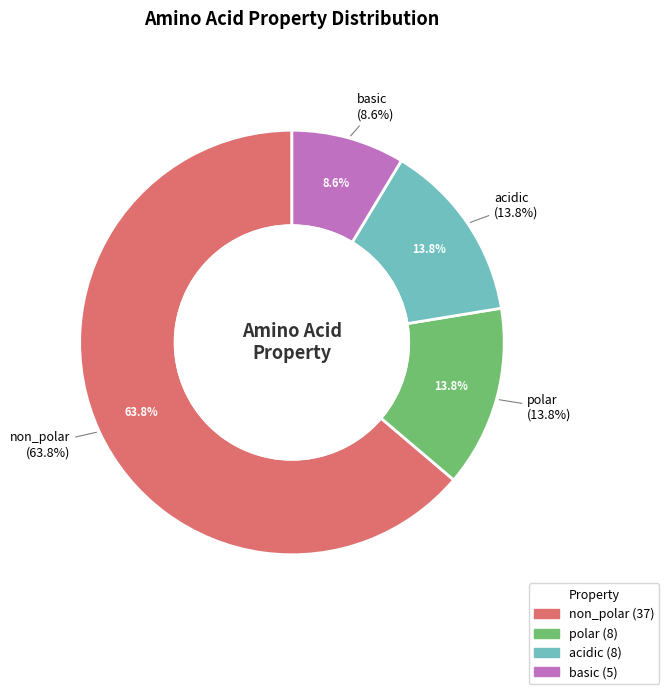

Does non_polar represent more than half of the total?

Yes